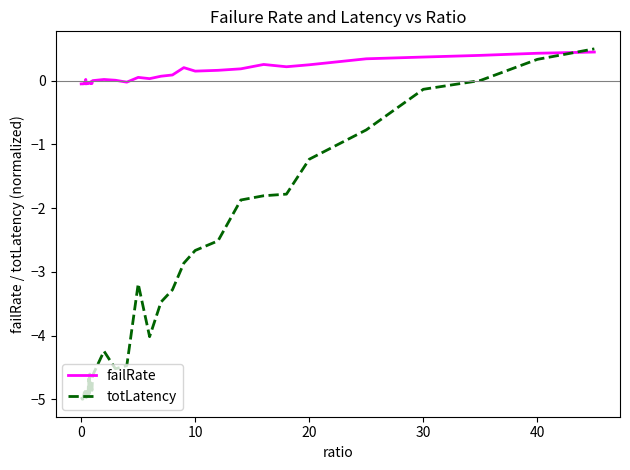

Is this an area chart (filled region under the line)?

No